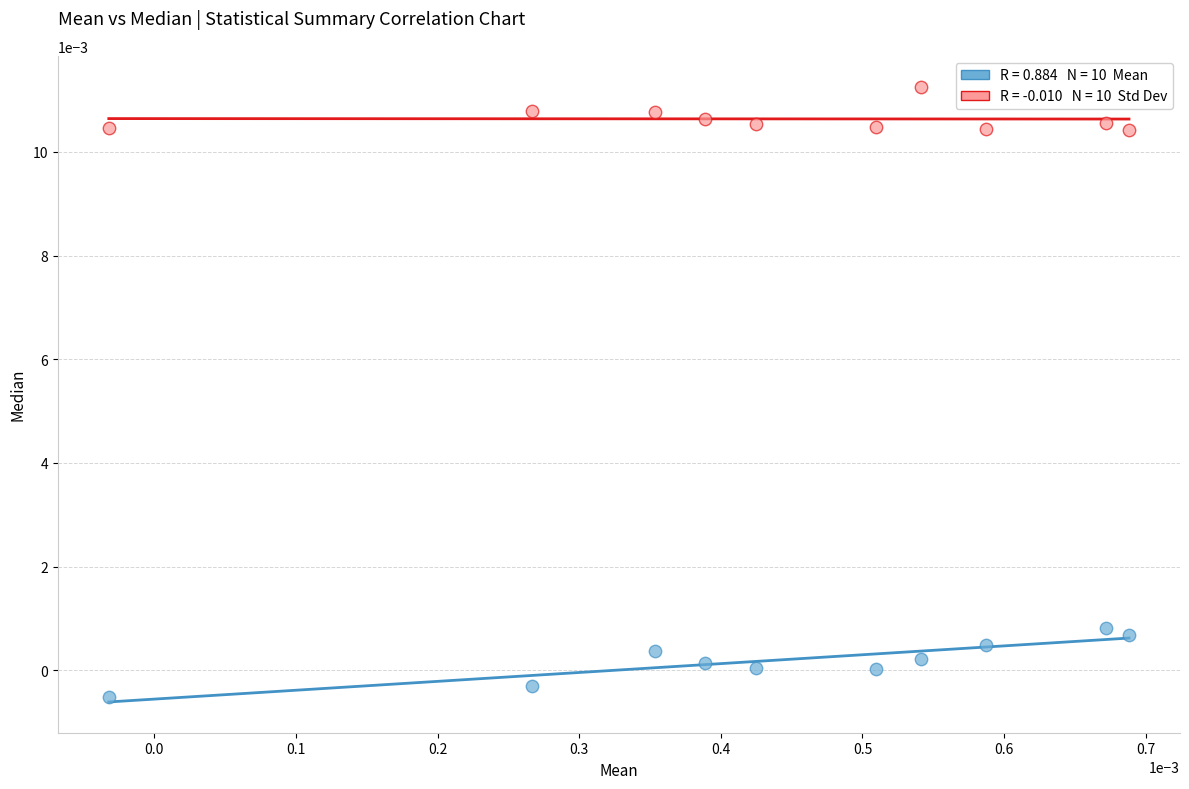

How many points are shown in the scatter plot?

20